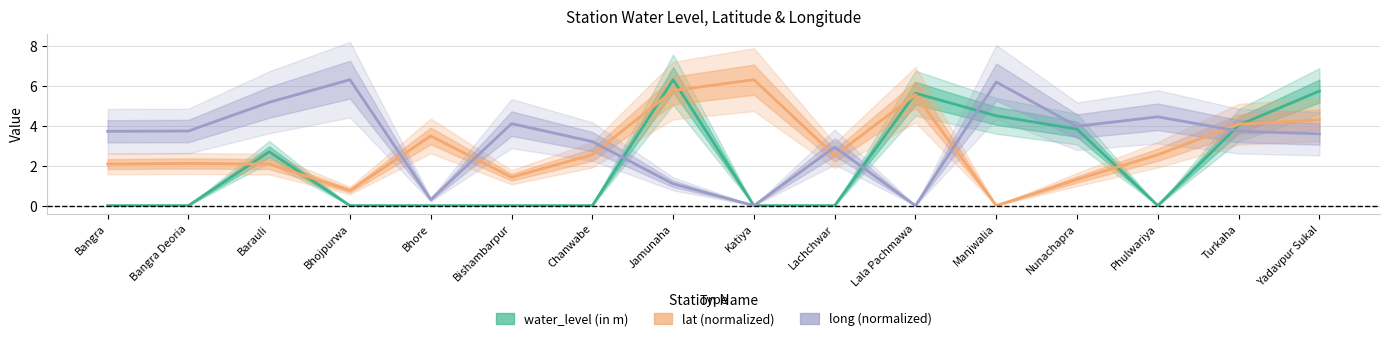

Which series has the largest total across all categories?

long (normalized)